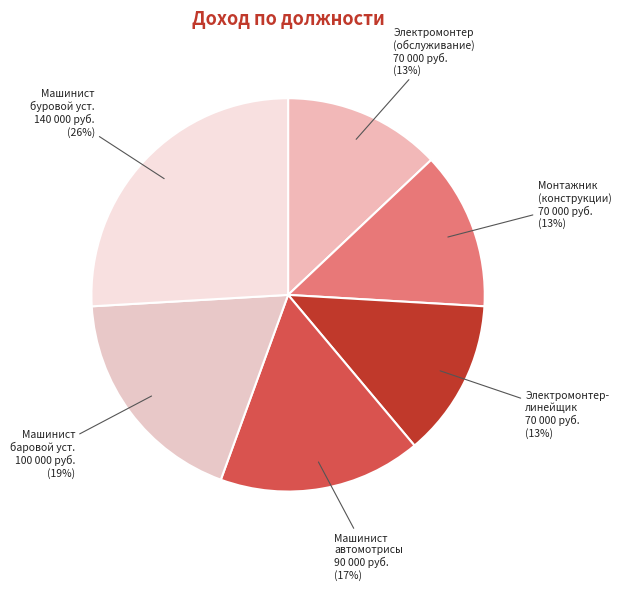

What is the largest slice in the pie chart?

Машинист буровой установки